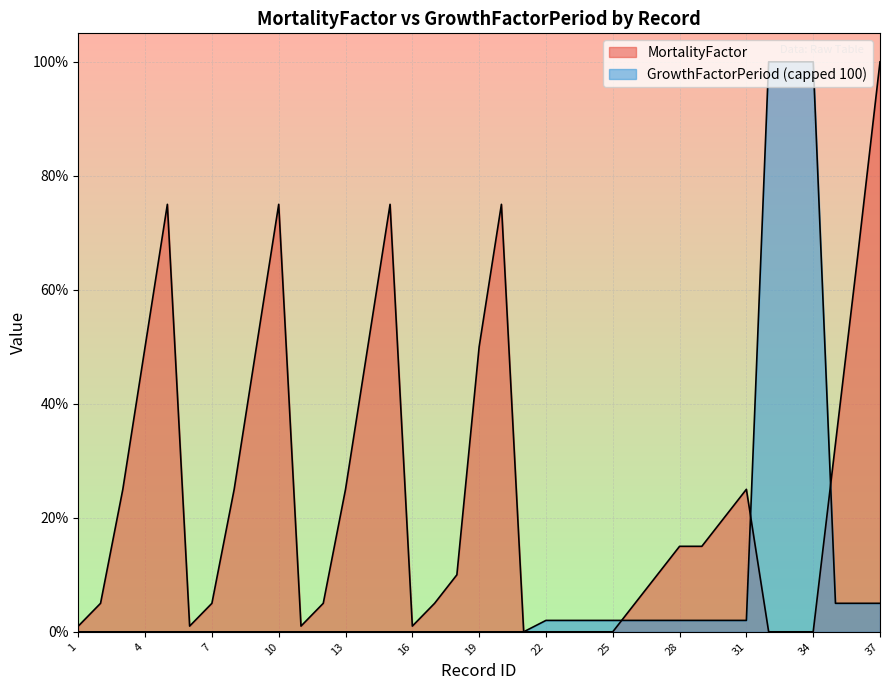

How many lines are shown in the chart?

2